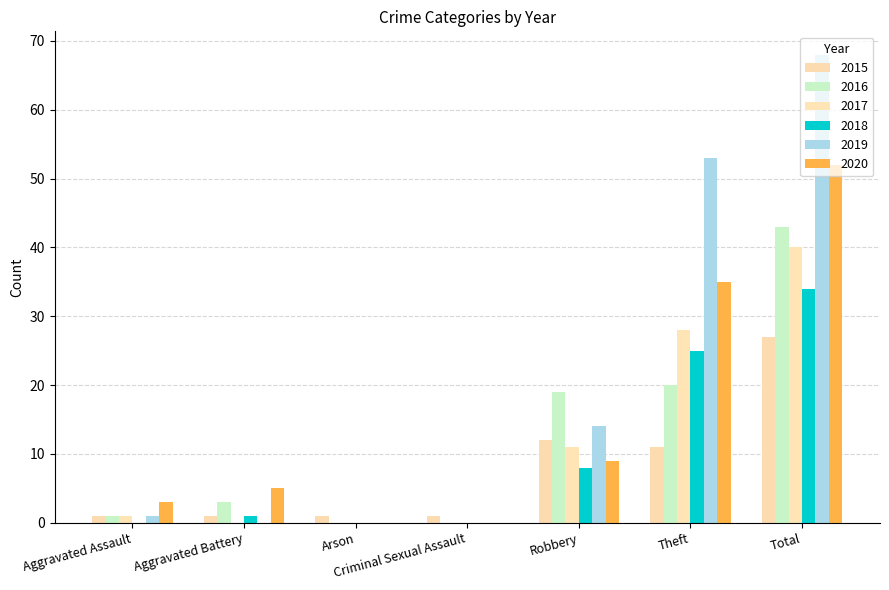

The value of 2015 at Robbery is 3. True or false?

False